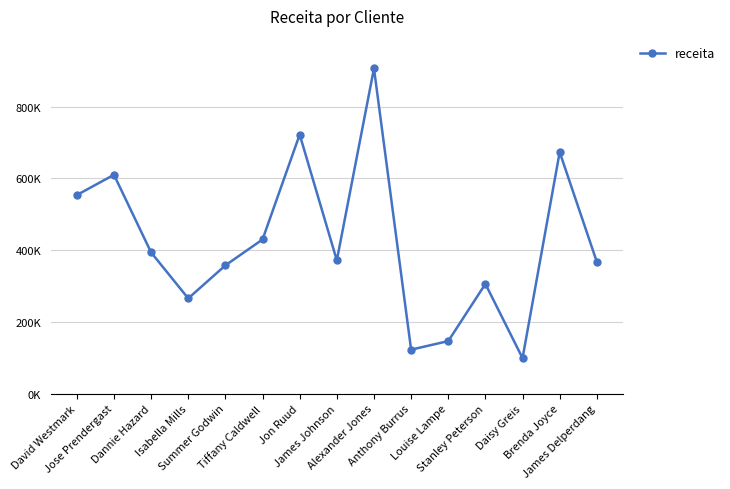

Reading right to left, transcribe all the data shown in this chart.

James Delperdang=367005.4	Brenda Joyce=673071.5	Daisy Greis=98646.9	Stanley Peterson=305627.3	Louise Lampe=146207.7	Anthony Burrus=122323.7	Alexander Jones=906479.7	James Johnson=371219.0	Jon Ruud=721998.8	Tiffany Caldwell=429511.1	Summer Godwin=357351.7	Isabella Mills=265234.2	Dannie Hazard=393376.5	Jose Prendergast=609898.3	David Westmark=553410.9